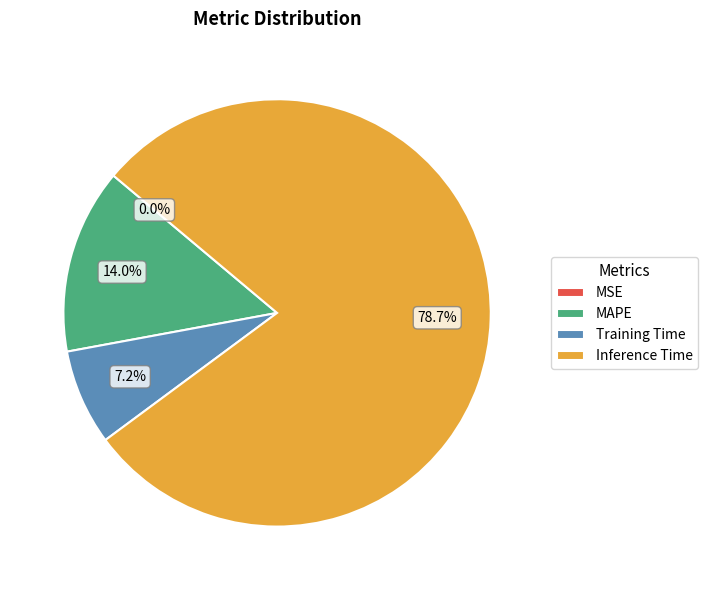

To the nearest percent, what is the combined percentage of Inference Time and MAPE?

93%